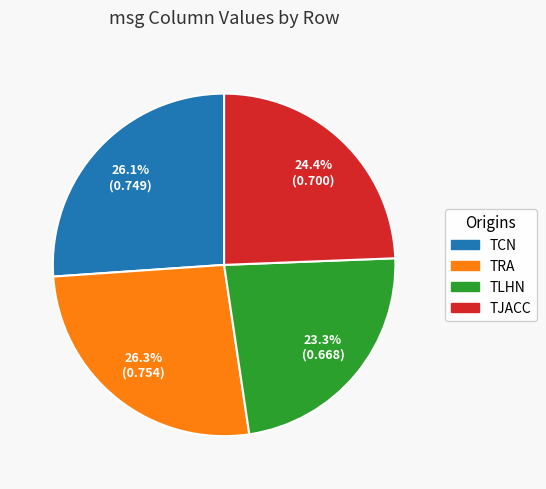

Is it true that TCN is 26% of the pie?

True